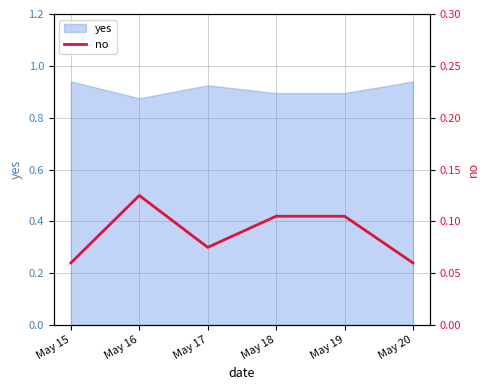

Is it true that the value at May 20 is 0.1?

False